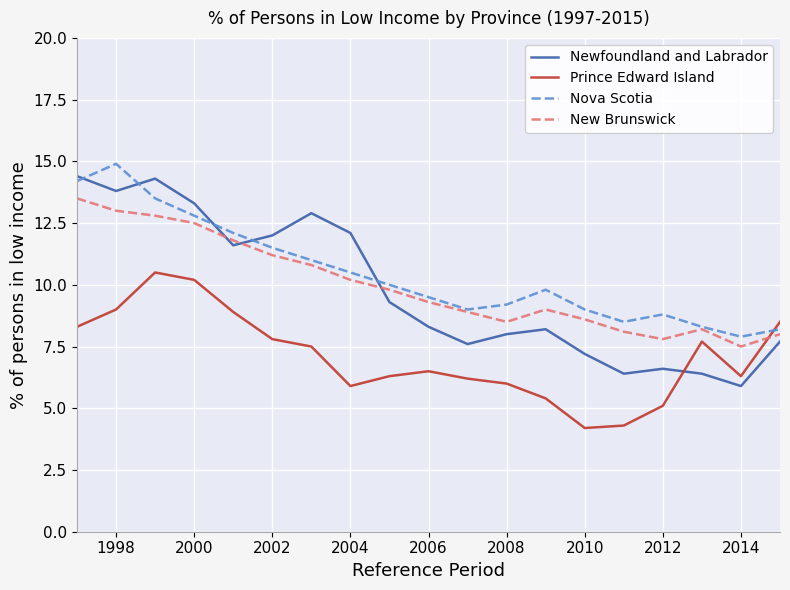

Reading right to left, list all the values displayed in this chart.

Newfoundland and Labrador: 7.7	5.9	6.4	6.6	6.4	7.2	8.2	8.0	7.6	8.3	9.3	12.1	12.9	12.0	11.6	13.3	14.3	13.8	14.4
Prince Edward Island: 8.5	6.3	7.7	5.1	4.3	4.2	5.4	6.0	6.2	6.5	6.3	5.9	7.5	7.8	8.9	10.2	10.5	9.0	8.3
Nova Scotia: 8.2	7.9	8.3	8.8	8.5	9.0	9.8	9.2	9.0	9.5	10.0	10.5	11.0	11.5	12.1	12.8	13.5	14.9	14.2
New Brunswick: 8.0	7.5	8.2	7.8	8.1	8.6	9.0	8.5	8.9	9.3	9.8	10.2	10.8	11.2	11.8	12.5	12.8	13.0	13.5